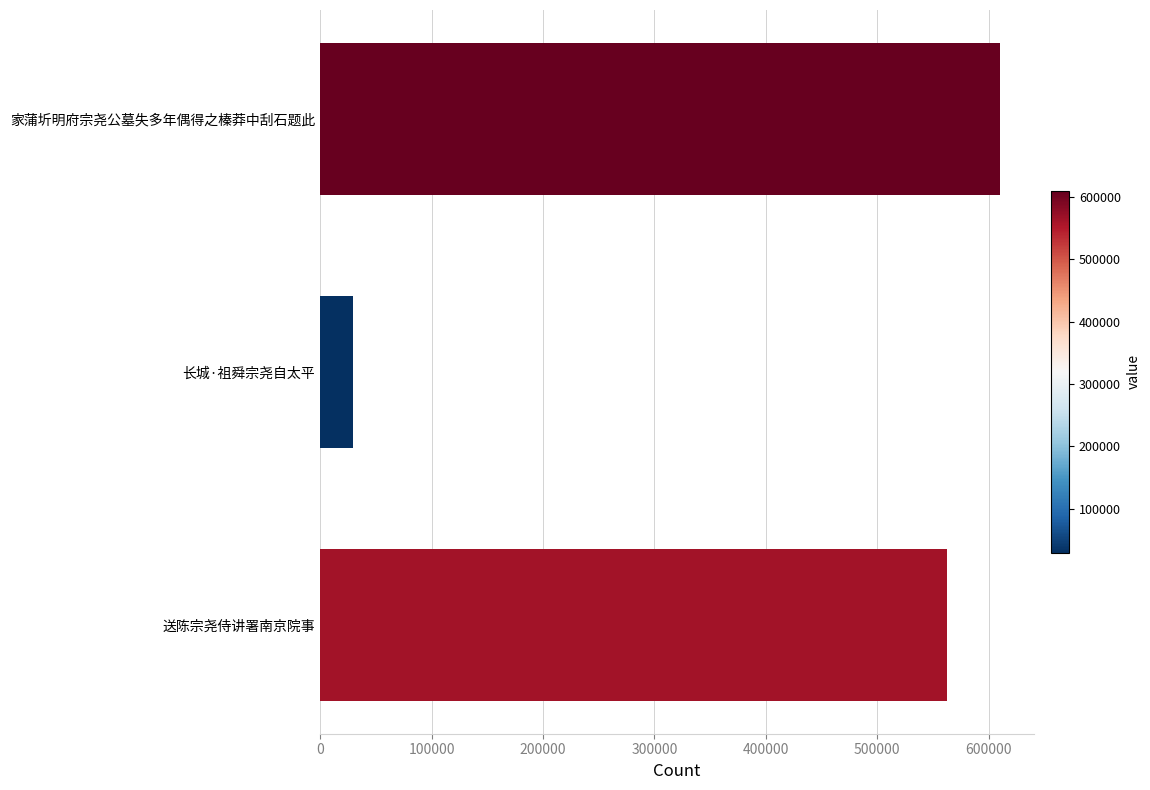

Which label corresponds to the smallest value in the chart?

长城·祖舜宗尧自太平